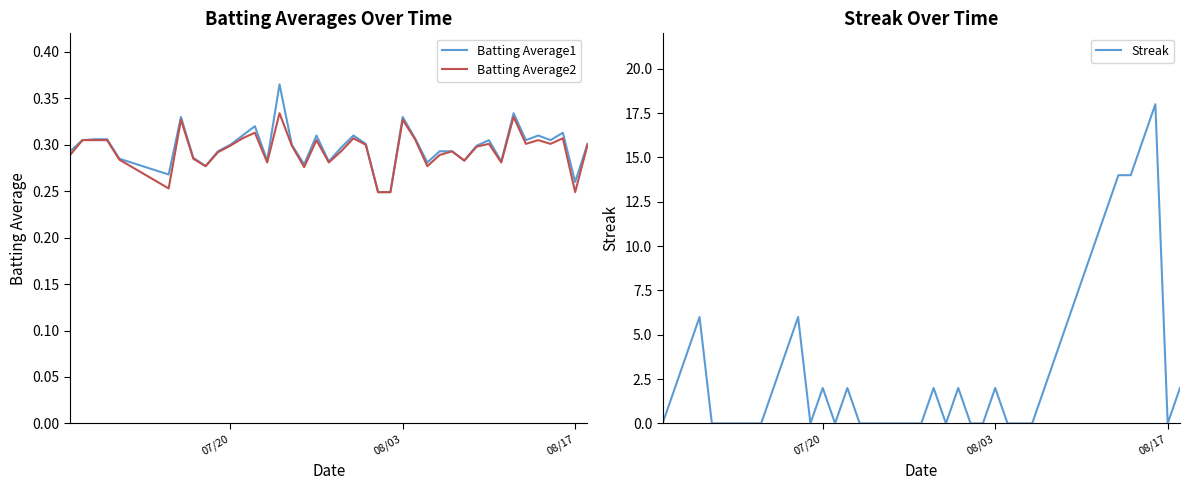

The value of Batting Average1 at 08/17 is 0.1. True or false?

False